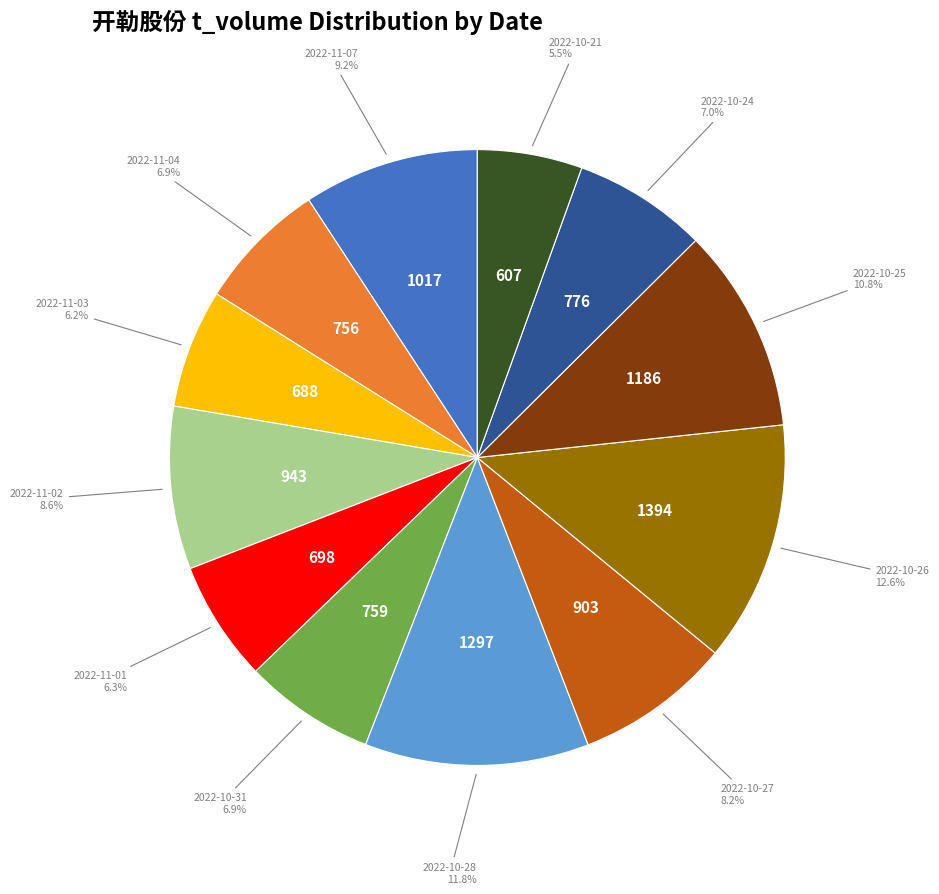

Is there a majority slice in this chart?

No